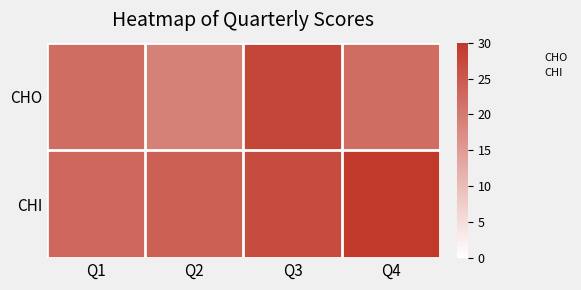

What is the greatest value displayed?

30